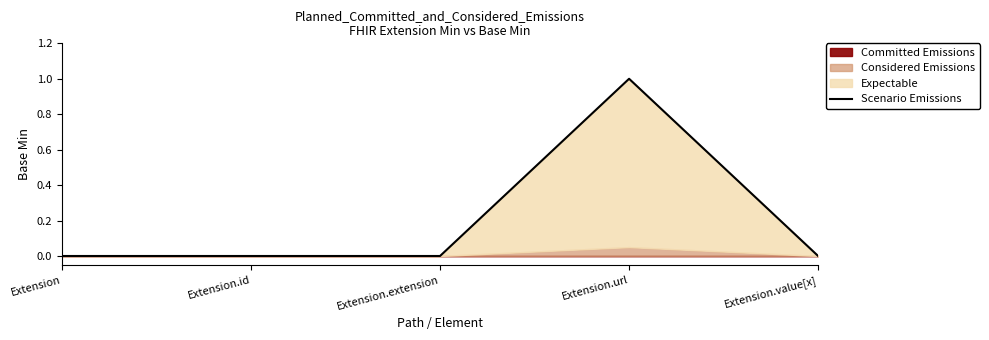

What is the change in value from Extension.id to Extension.url?

+1